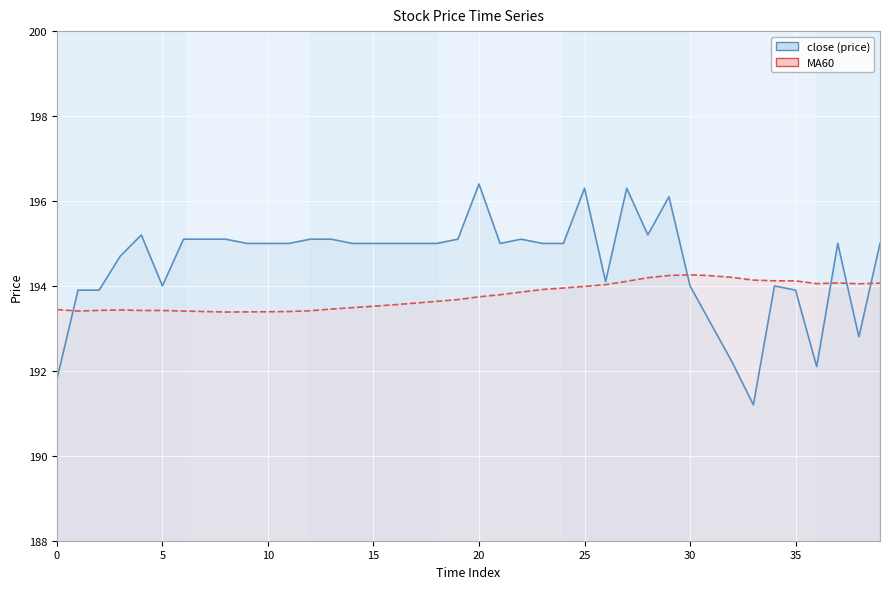

List the labels in order of close value, largest first.

20, 25, 27, 29, 4, 28, 6, 7, 8, 12, 13, 19, 22, 9, 10, 11, 14, 15, 16, 17, 18, 21, 23, 24, 37, 39, 3, 26, 5, 30, 34, 1, 2, 35, 31, 38, 32, 36, 0, 33